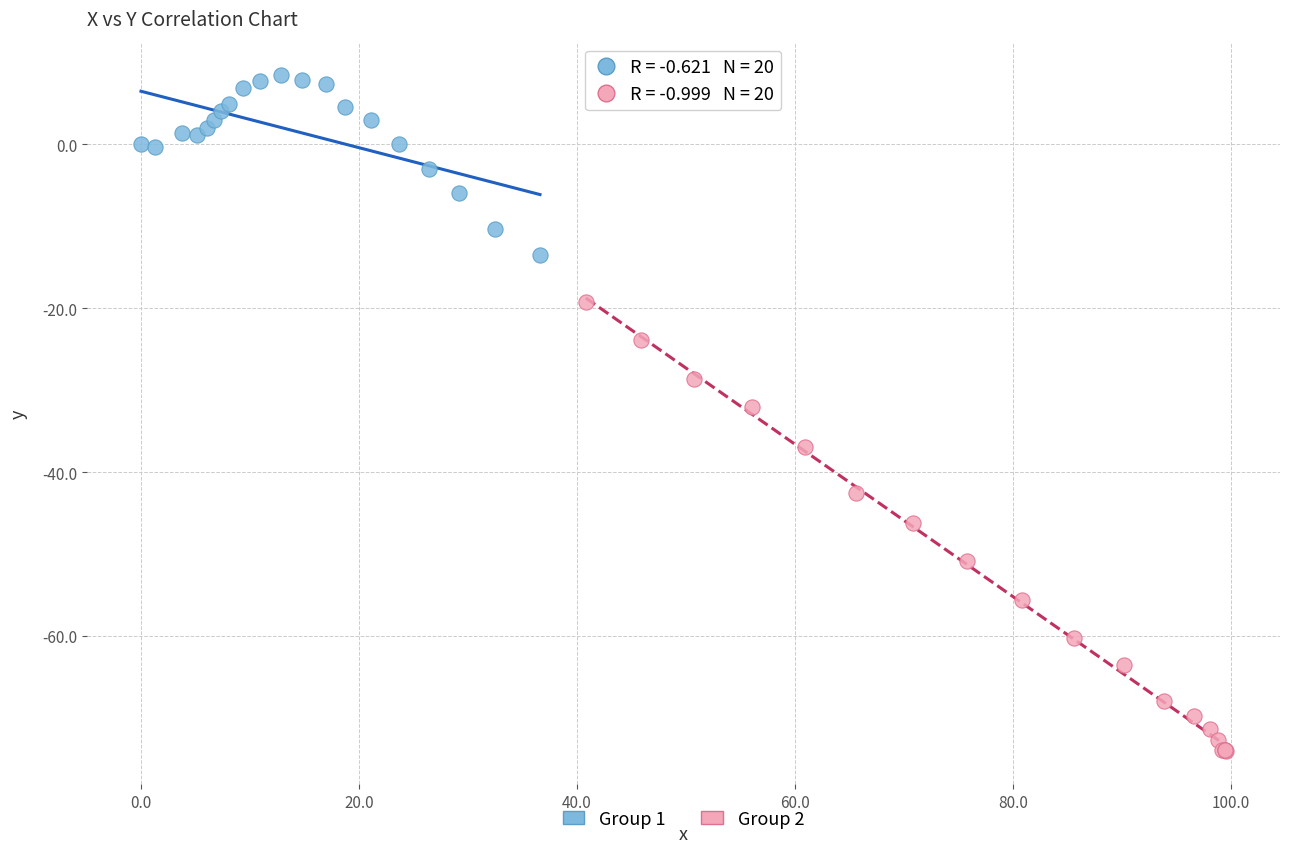

What are all the series names shown in the legend?

Group 1, Group 2